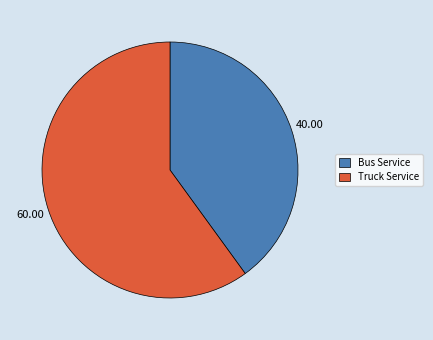

Count the number of slices in the pie.

2